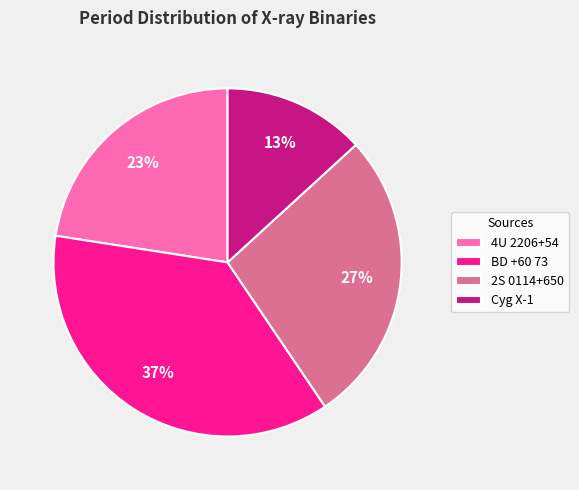

Is there any slice that represents more than half of the pie?

No